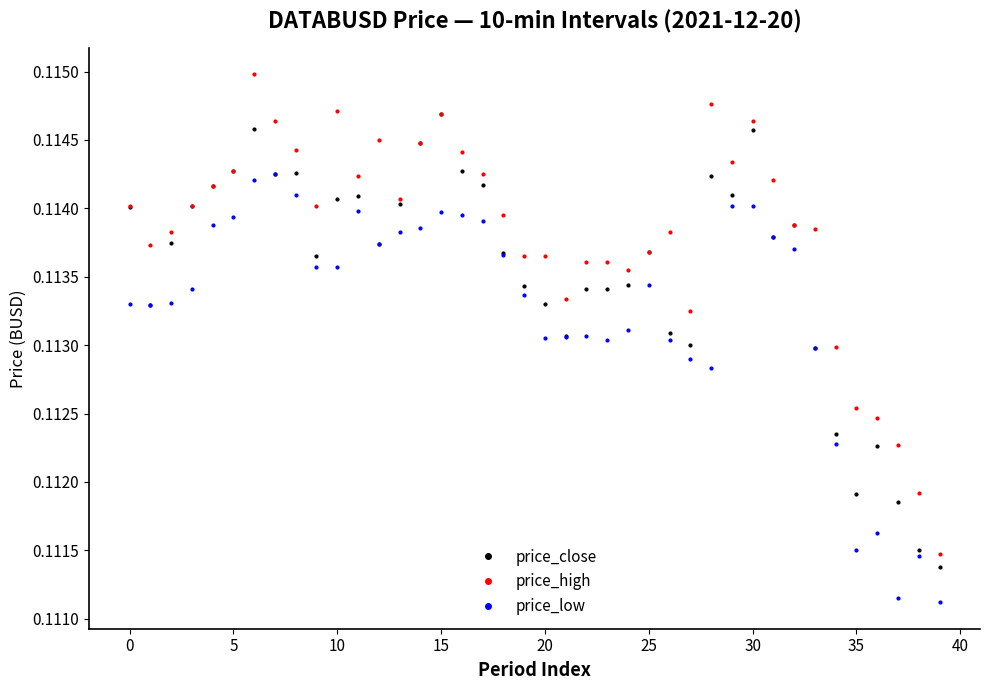

List the series in order of their overall mean, highest first.

price_high, price_close, price_low